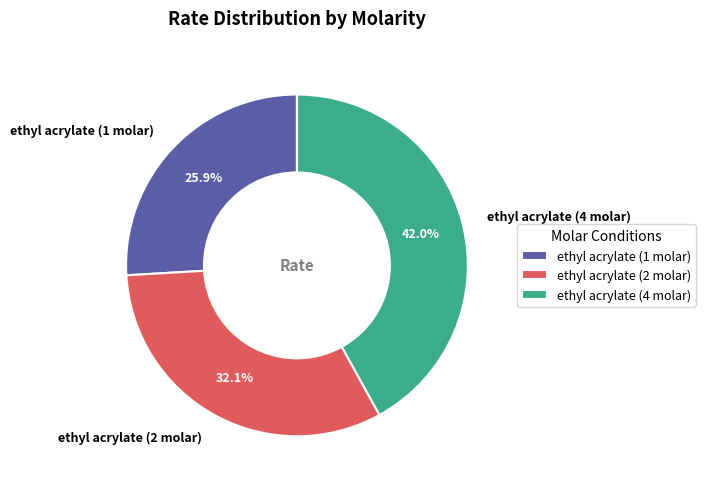

To the nearest percent, what portion does ethyl acrylate (1 molar) represent?

26%